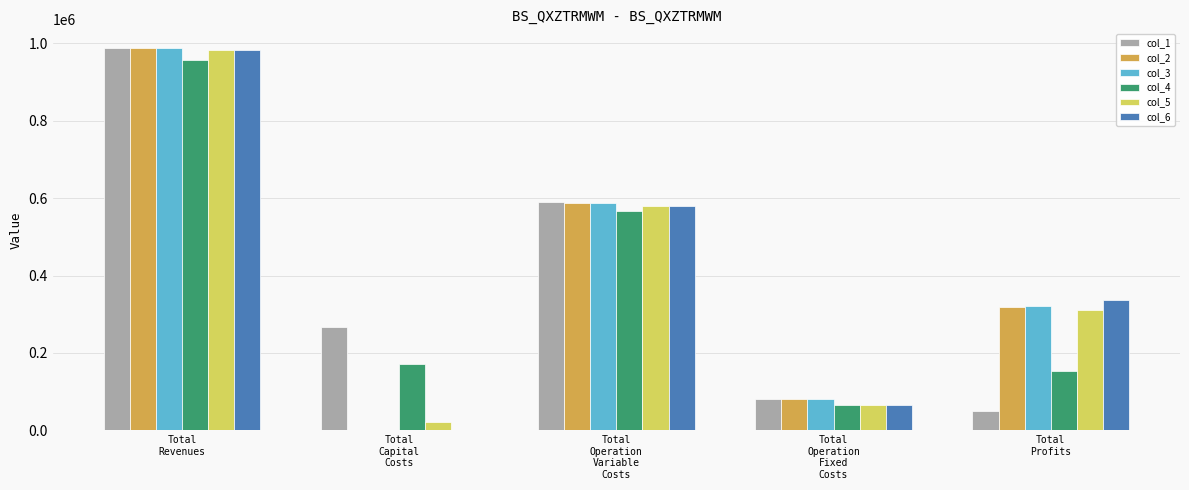

The col_2 series shows 26698.4 at Total
Operation
Fixed
Costs. True or false?

False